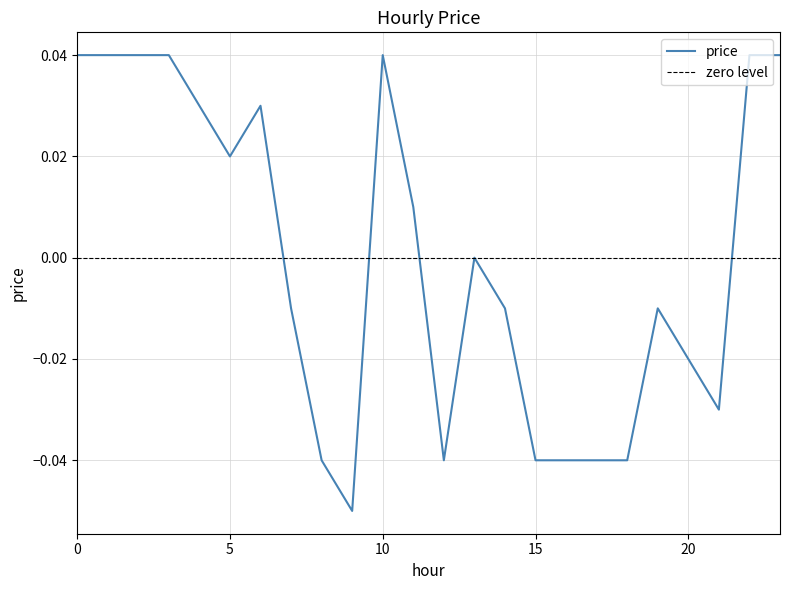

True or false: the data shows -0.1 at 8.

False